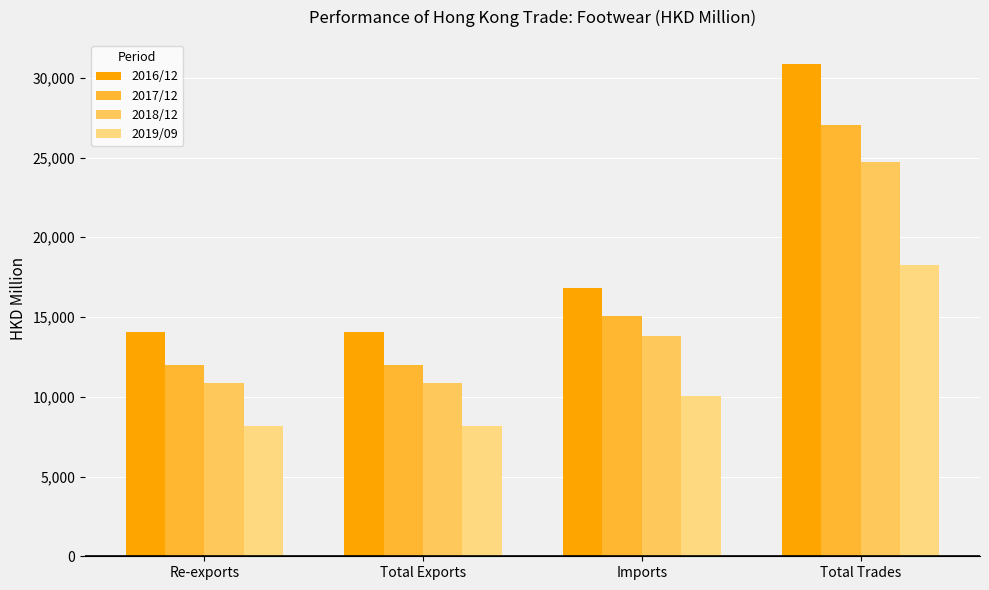

How many data points does each series have?

4